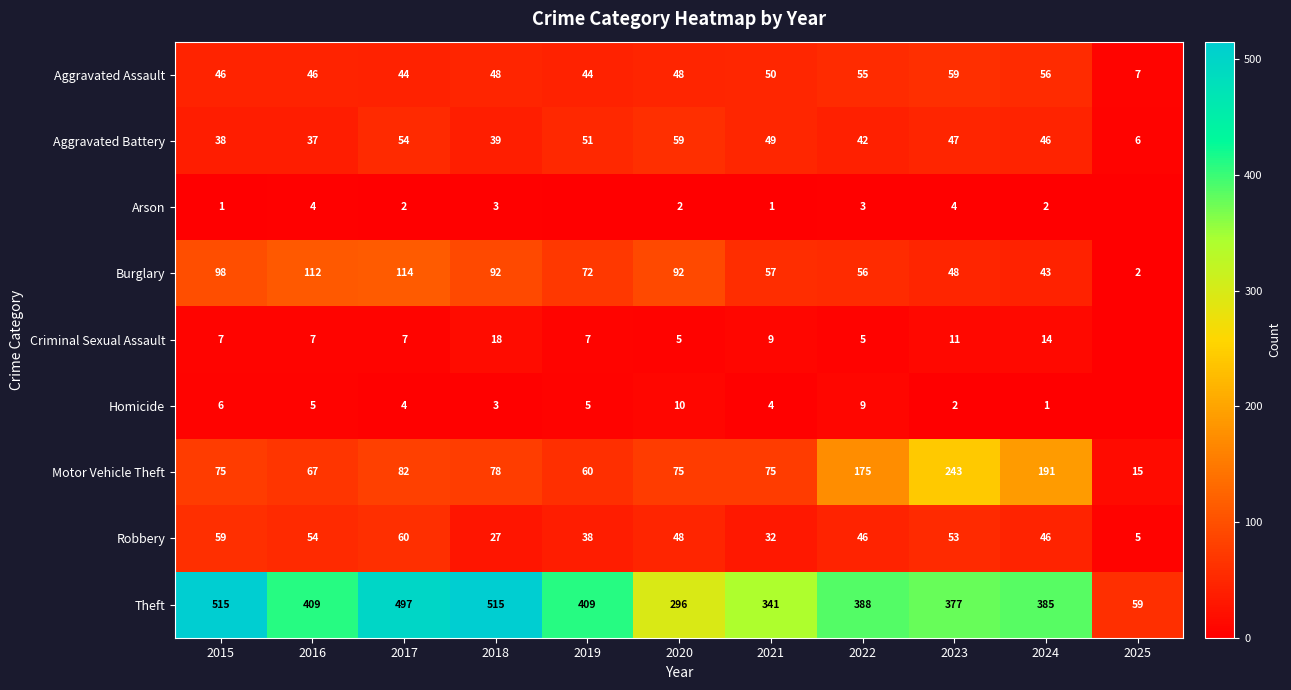

What is the difference between the maximum and second lowest values in the Robbery series?

33